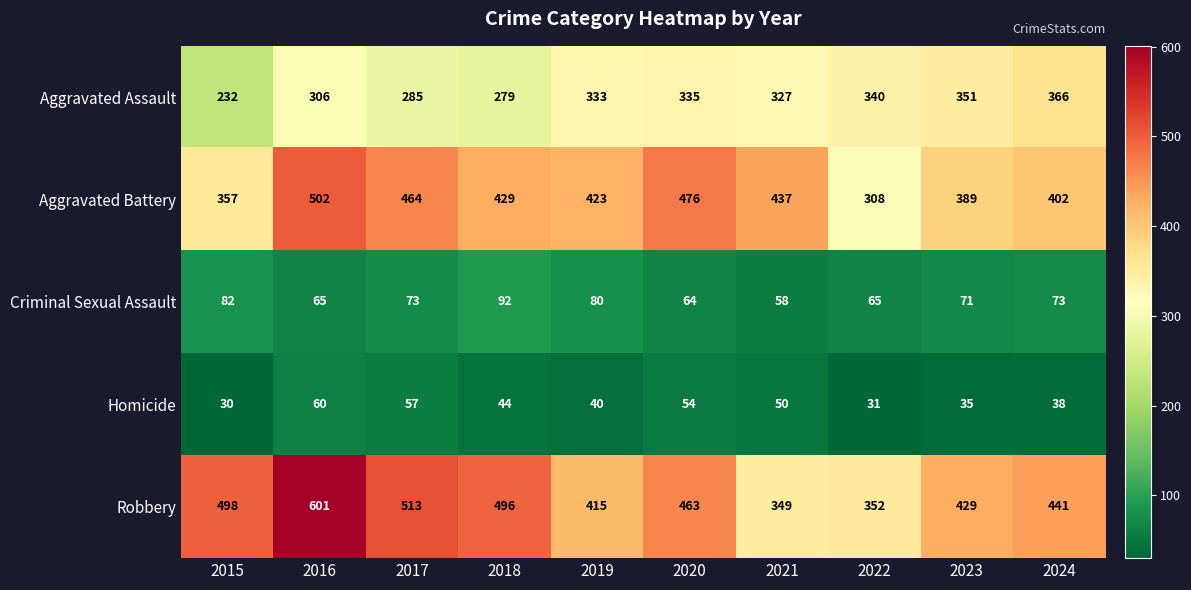

At 2019, list the series in order from largest to smallest.

Aggravated Battery, Robbery, Aggravated Assault, Criminal Sexual Assault, Homicide